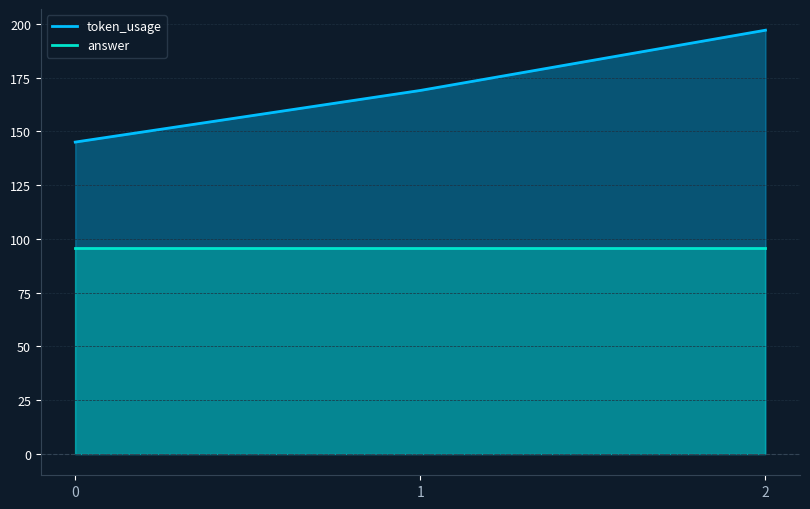

What is the change in value from 1 to 2?

+28